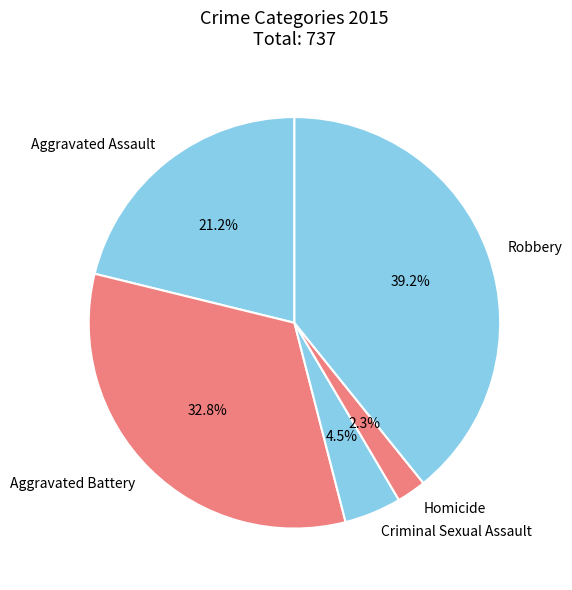

Which has a higher value, Criminal Sexual Assault or Robbery?

Robbery